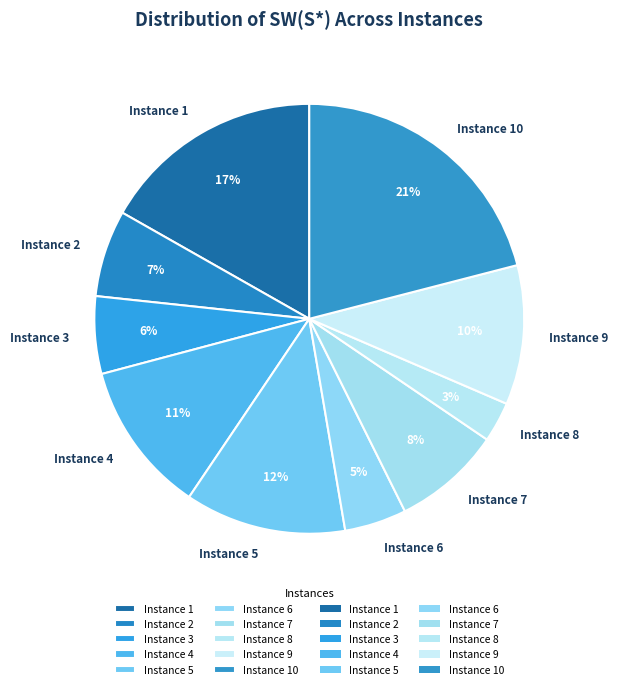

Is there a majority slice in this chart?

No